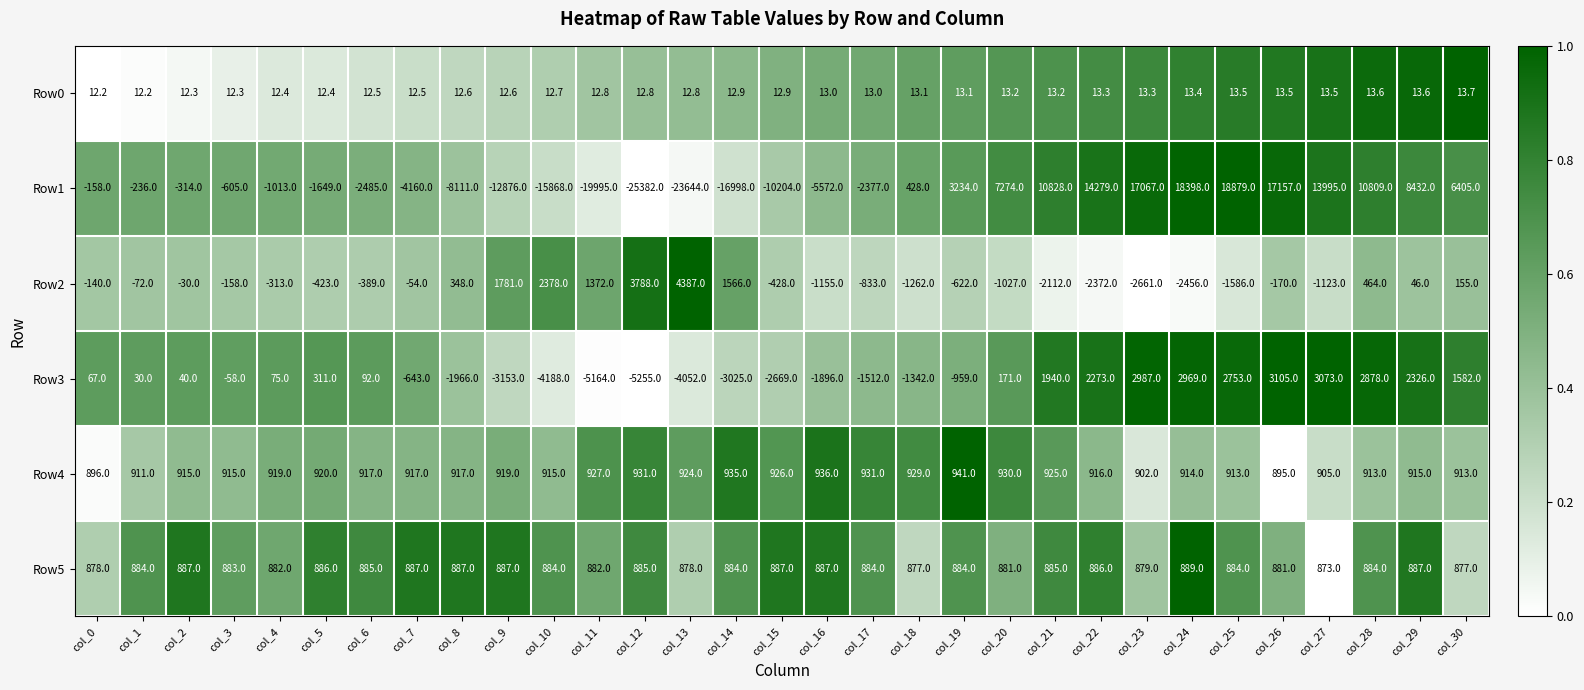

What is the difference between the second highest and minimum values in the Row5 series?

14.0